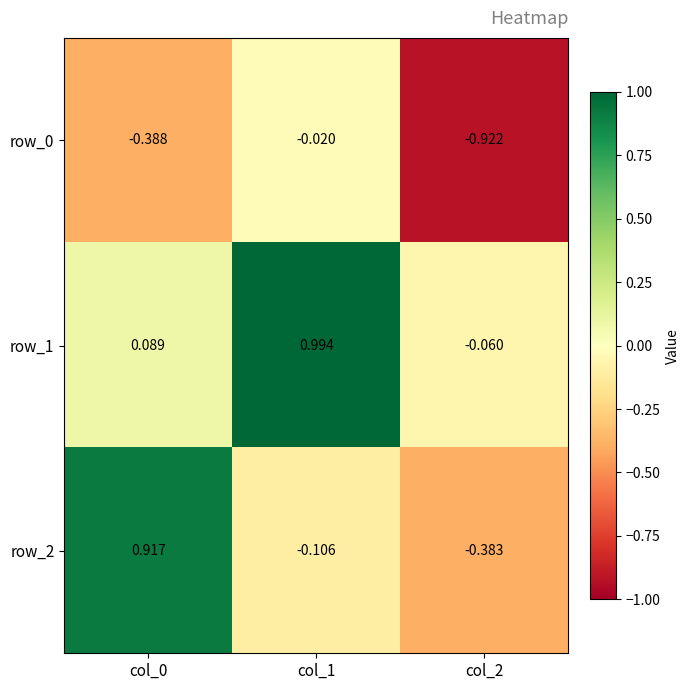

Is the value of row_0 at col_1 greater than the value of row_1 at col_0?

No